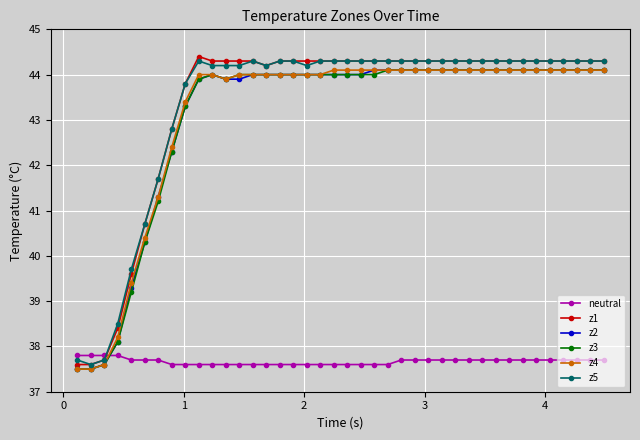

Reading left to right, extract all data points from this chart.

neutral: 37.8	37.8	37.8	37.8	37.7	37.7	37.7	37.6	37.6	37.6	37.6	37.6	37.6	37.6	37.6	37.6	37.6	37.6	37.6	37.6	37.6	37.6	37.6	37.6	37.7	37.7	37.7	37.7	37.7	37.7	37.7	37.7	37.7	37.7	37.7	37.7	37.7	37.7	37.7	37.7
z1: 37.6	37.6	37.7	38.4	39.6	40.7	41.7	42.8	43.8	44.4	44.3	44.3	44.3	44.3	44.2	44.3	44.3	44.3	44.3	44.3	44.3	44.3	44.3	44.3	44.3	44.3	44.3	44.3	44.3	44.3	44.3	44.3	44.3	44.3	44.3	44.3	44.3	44.3	44.3	44.3
z2: 37.5	37.5	37.6	38.1	39.3	40.3	41.3	42.3	43.3	43.9	44.0	43.9	43.9	44.0	44.0	44.0	44.0	44.0	44.0	44.0	44.0	44.0	44.1	44.1	44.1	44.1	44.1	44.1	44.1	44.1	44.1	44.1	44.1	44.1	44.1	44.1	44.1	44.1	44.1	44.1
z3: 37.5	37.5	37.6	38.1	39.2	40.3	41.2	42.3	43.3	43.9	44.0	43.9	44.0	44.0	44.0	44.0	44.0	44.0	44.0	44.0	44.0	44.0	44.0	44.1	44.1	44.1	44.1	44.1	44.1	44.1	44.1	44.1	44.1	44.1	44.1	44.1	44.1	44.1	44.1	44.1
z4: 37.5	37.5	37.6	38.2	39.4	40.4	41.3	42.4	43.4	44.0	44.0	43.9	44.0	44.0	44.0	44.0	44.0	44.0	44.0	44.1	44.1	44.1	44.1	44.1	44.1	44.1	44.1	44.1	44.1	44.1	44.1	44.1	44.1	44.1	44.1	44.1	44.1	44.1	44.1	44.1
z5: 37.7	37.6	37.7	38.5	39.7	40.7	41.7	42.8	43.8	44.3	44.2	44.2	44.2	44.3	44.2	44.3	44.3	44.2	44.3	44.3	44.3	44.3	44.3	44.3	44.3	44.3	44.3	44.3	44.3	44.3	44.3	44.3	44.3	44.3	44.3	44.3	44.3	44.3	44.3	44.3